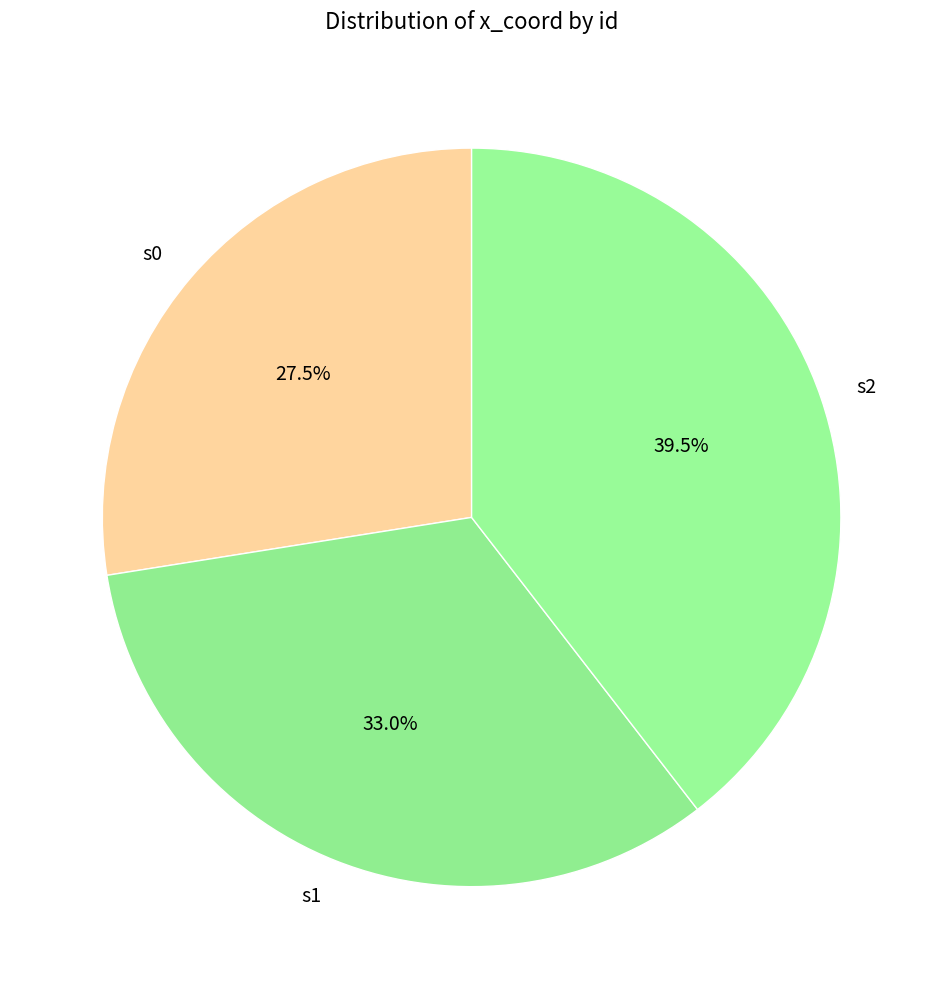

To the nearest percent, what is the average slice percentage?

33%